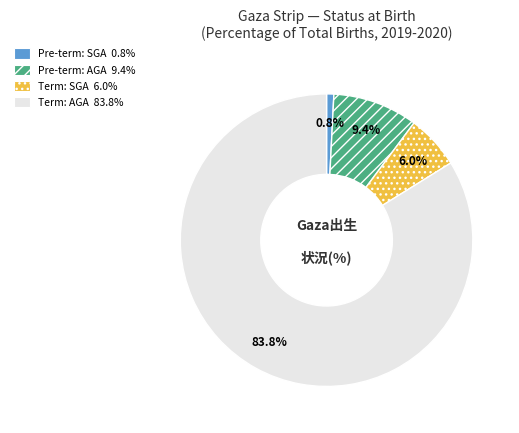

To the nearest percent, what is the difference between the largest and smallest slice percentages?

83%